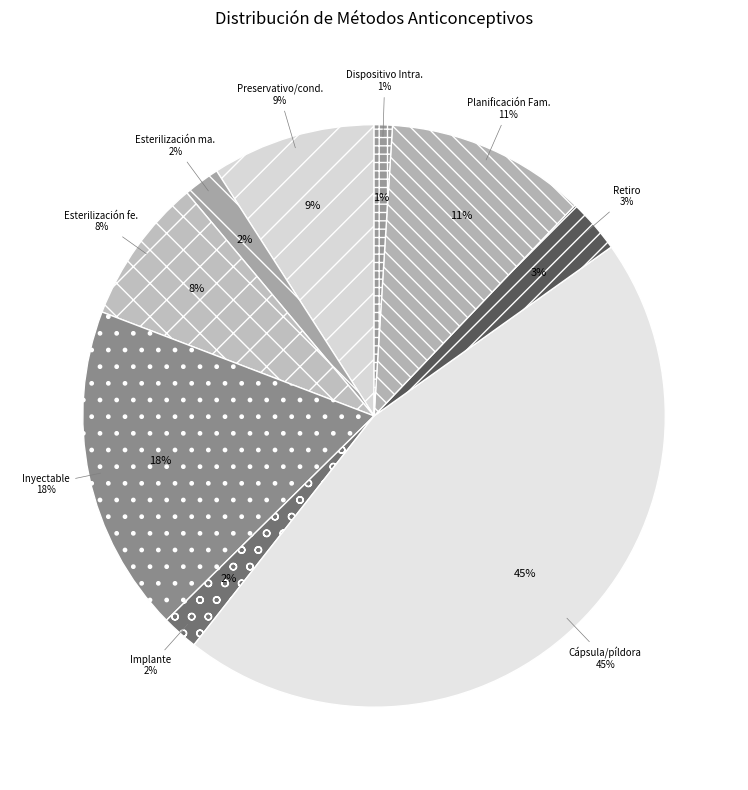

Rank the categories by value from highest to lowest.

Cápsula/píldora, Inyectable, Planificación Familiar Natural, Preservativo/condón, Esterilización femenina, Retiro, Esterilización masculina, Implante, Dispositivo Intrauterino (DIU)